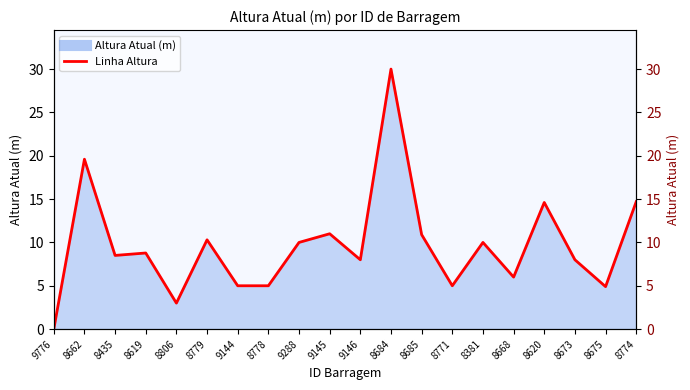

What is the change in value from 9776 to 8675?

+4.9